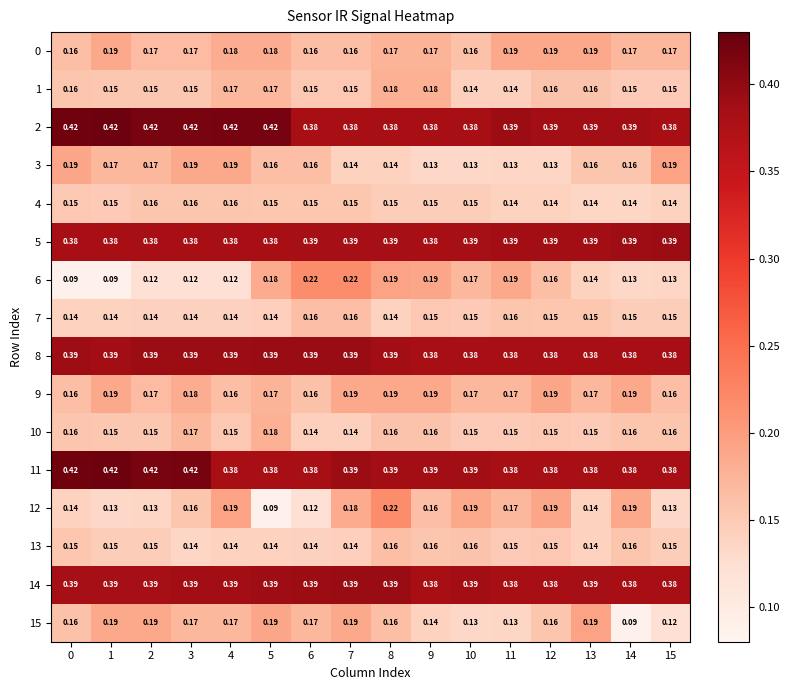

Which series has the largest range (max minus min)?

6